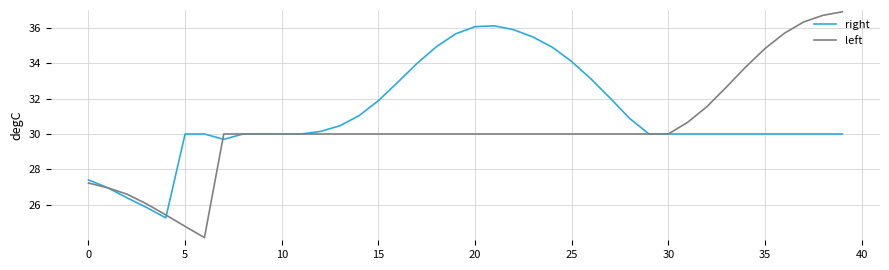

Which series has the widest spread of values?

left